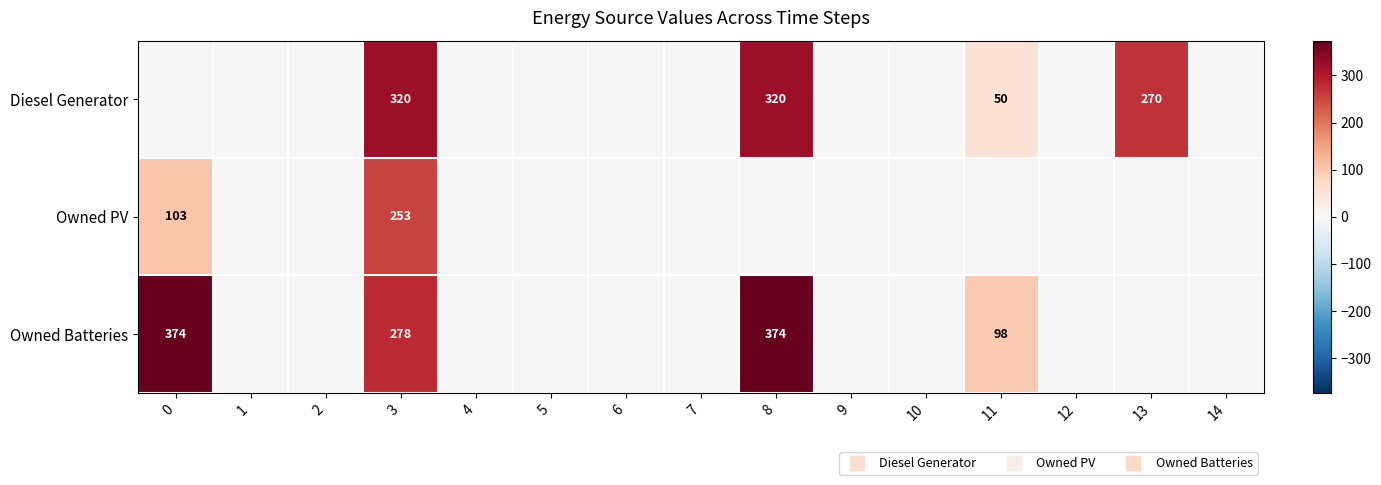

At 2, list the series in order from smallest to largest.

Diesel Generator, Owned PV, Owned Batteries